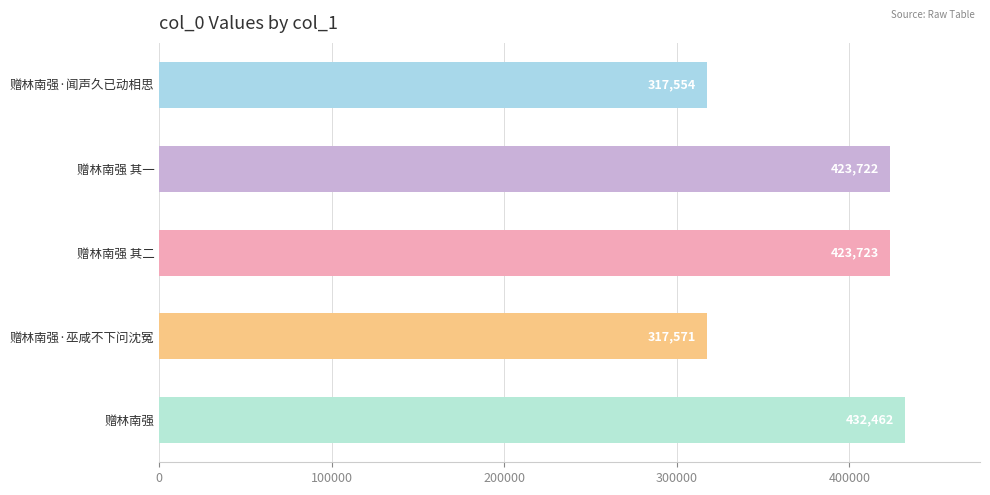

What is the maximum value shown in the chart?

432462